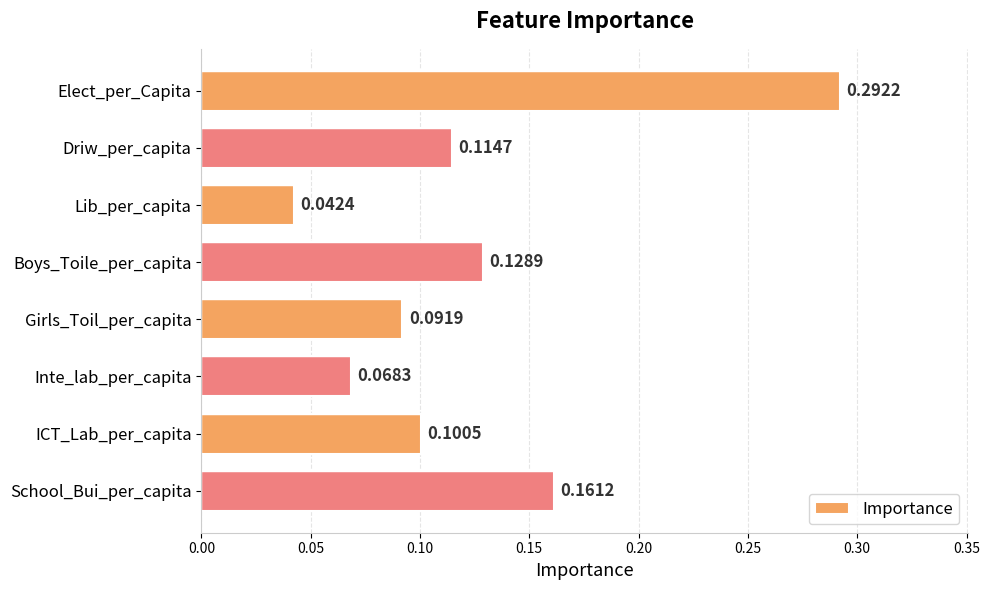

How many bars are there in total?

8